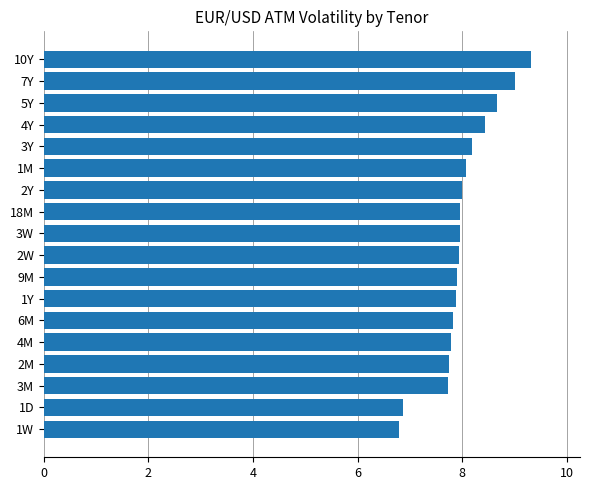

What is the maximum value shown in the chart?

9.3